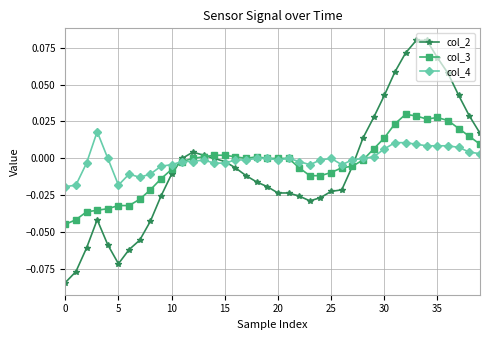

True or false: col_3 has more than 2 interior local peaks.

True